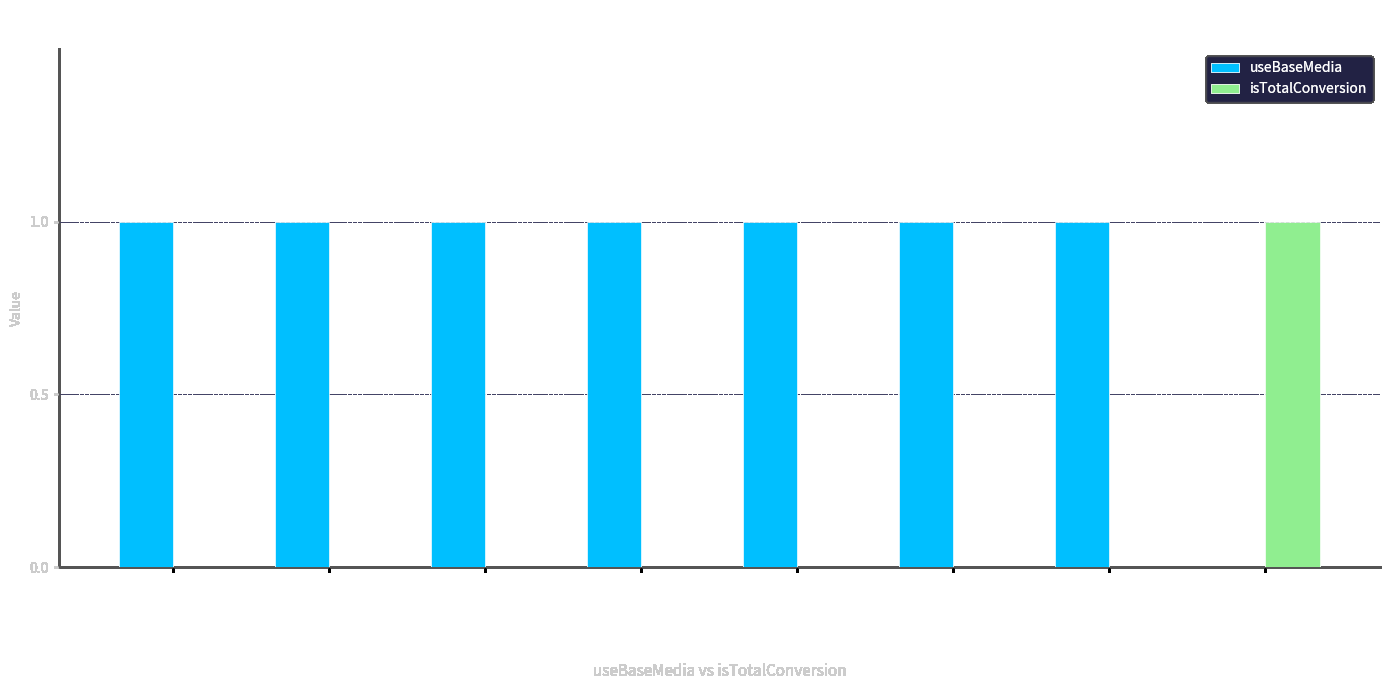

How many isTotalConversion values are between 0 and 1?

8